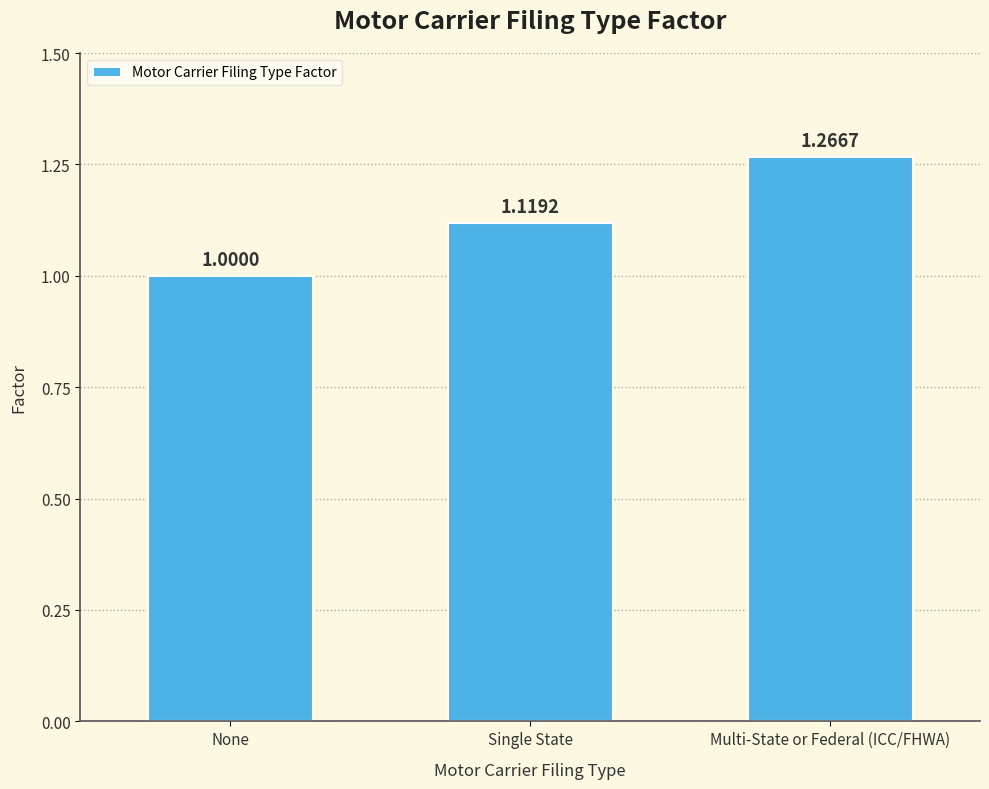

What is the label of the 2nd bar from the left?

Single State